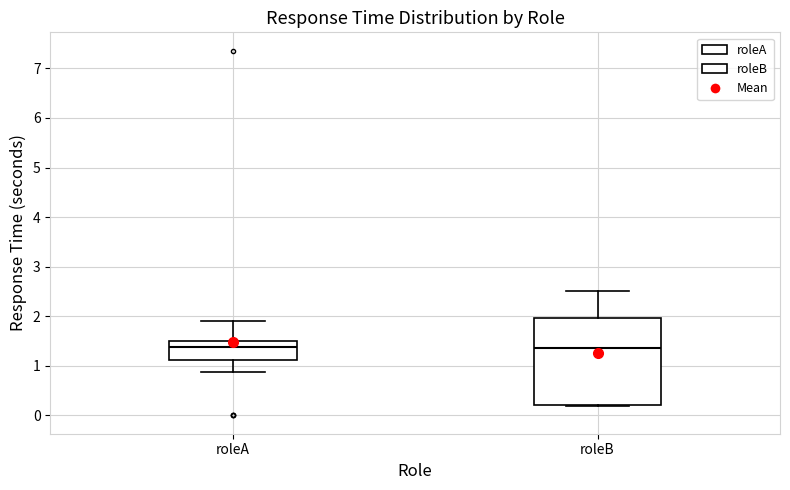

Reading left to right, read every box against the y-axis: the position of its median line, the range the box covers, and the ends of its whiskers. The values are not printed on the chart, so give them approximately, as read against the axis.

roleA: median 1.4, box 1.1 to 1.5, whiskers 0.9 to 1.9
roleB: median 1.4, box 0.2 to 2.0, whiskers 0.2 to 2.5